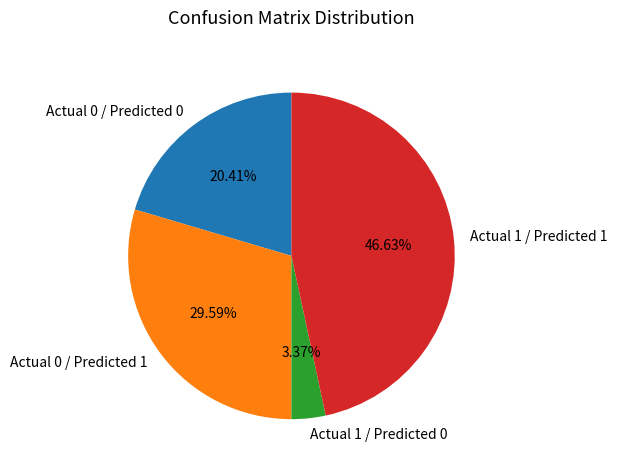

Between Actual 1 / Predicted 1 and Actual 0 / Predicted 0, which is larger?

Actual 1 / Predicted 1